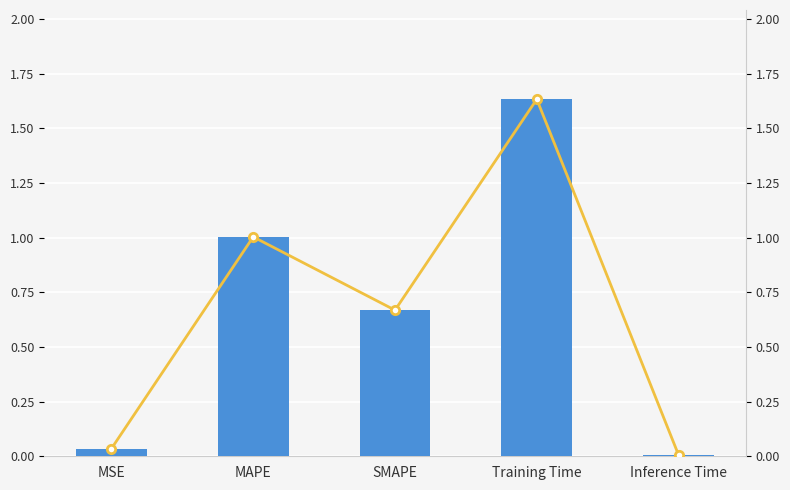

Rank the categories by col_1 (line) value from lowest to highest.

Inference Time, MSE, SMAPE, MAPE, Training Time